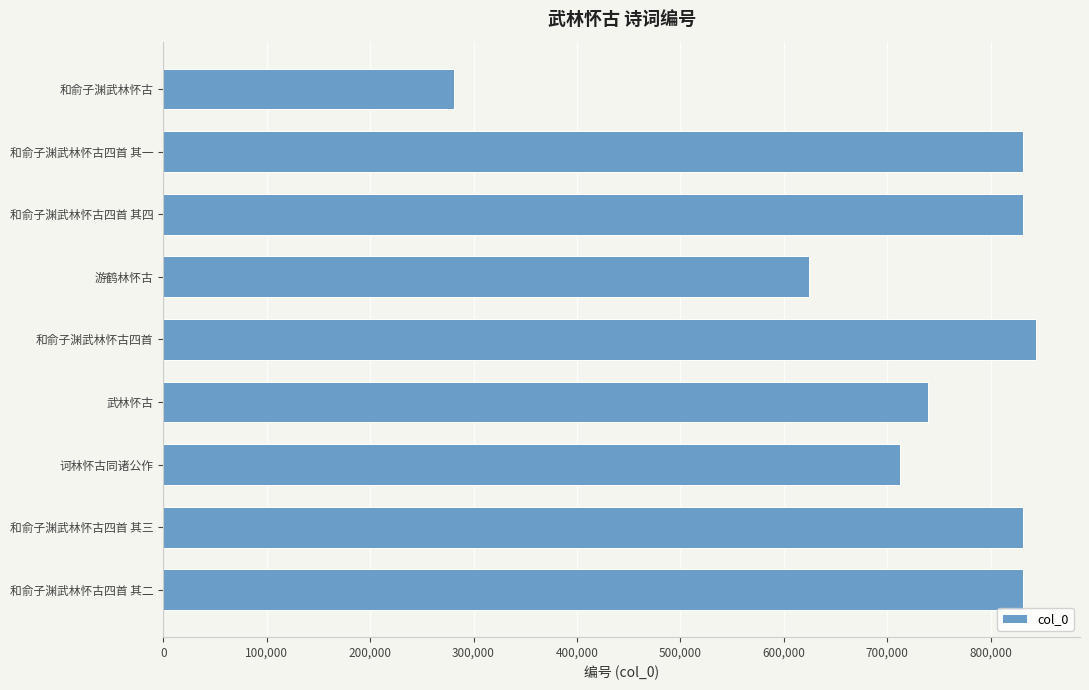

The value at 诃林怀古同诸公作 is 1165484. True or false?

False